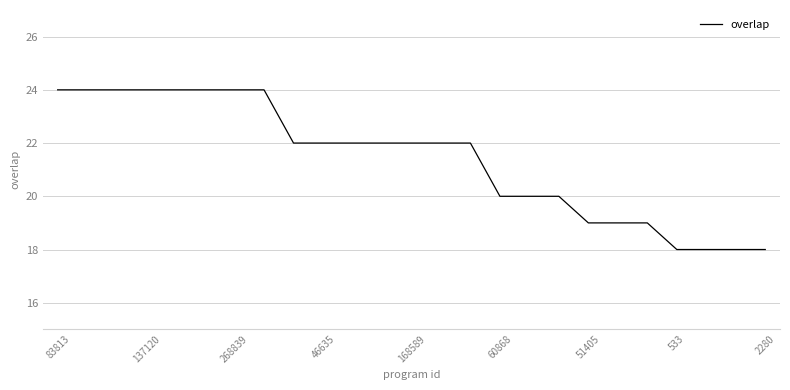

What is the smallest value displayed?

18